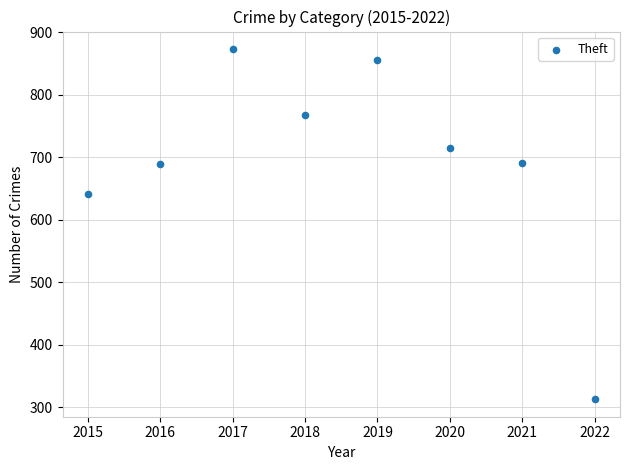

What Y value in the scatter plot is closest to 593?

641